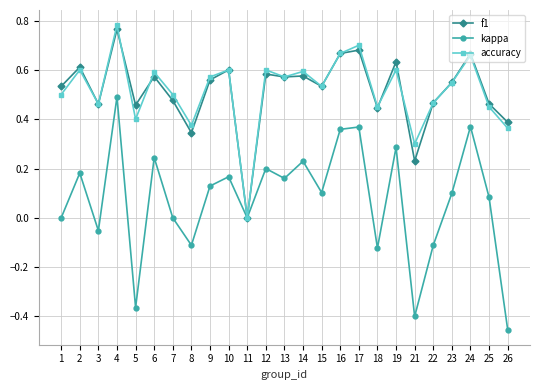

Which series has the largest range (max minus min)?

kappa